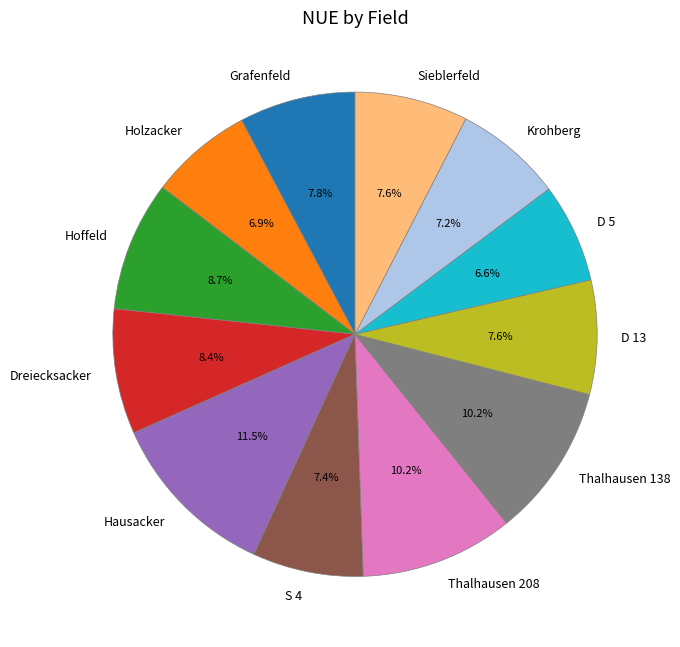

To the nearest percent, what is the difference between the Krohberg and Thalhausen 208 slice percentages?

3%